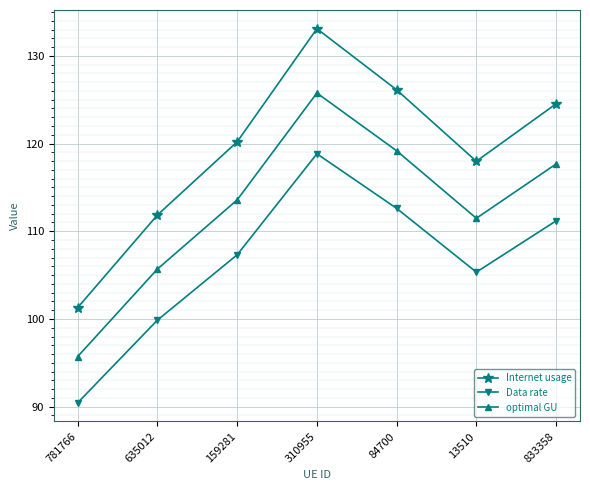

What is the label of the 4th point from the left?

310955